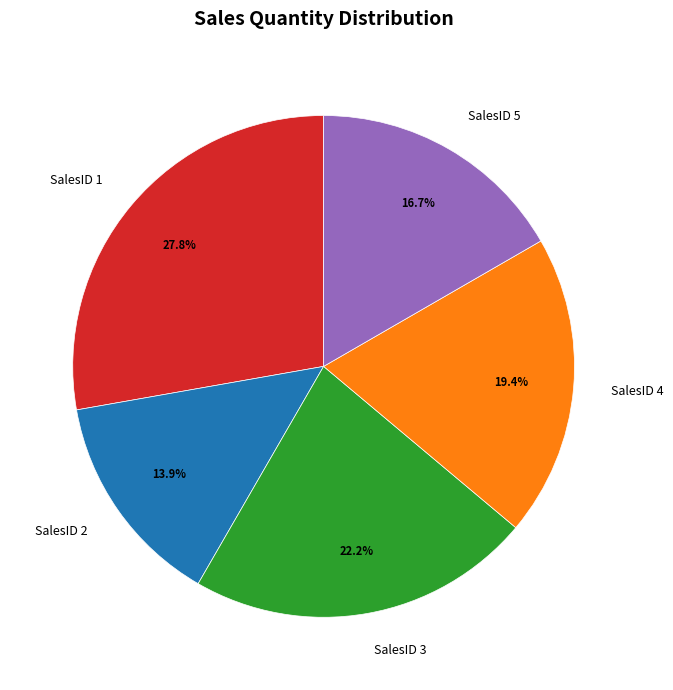

Count the number of slices in the pie.

5